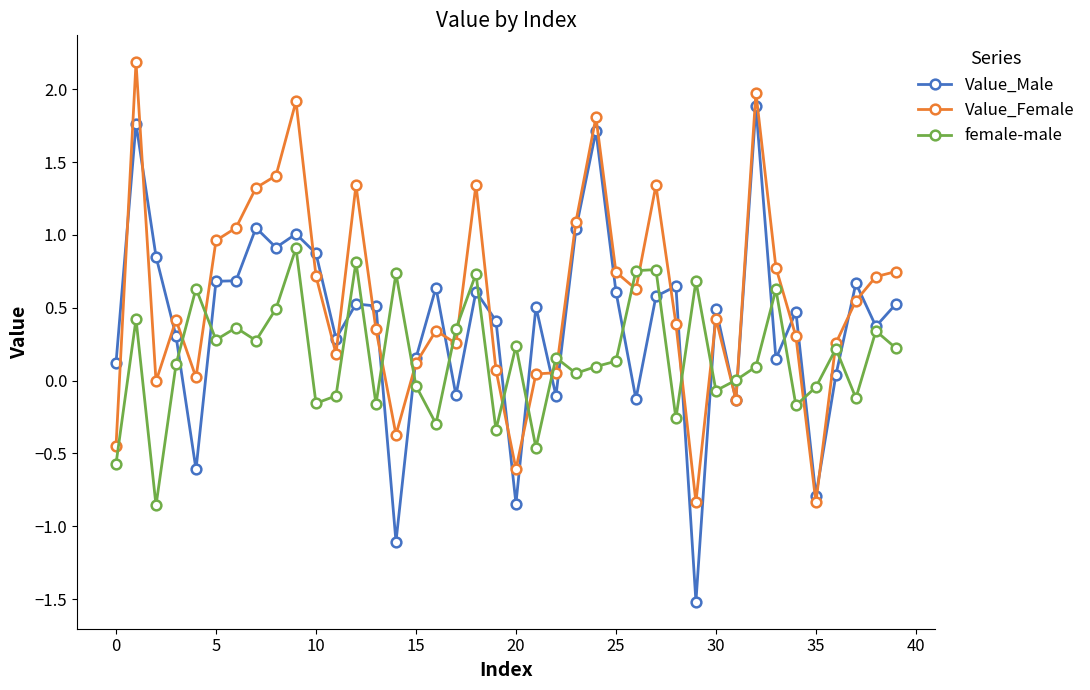

True or false: Value_Male has more than 1 interior local peaks.

True